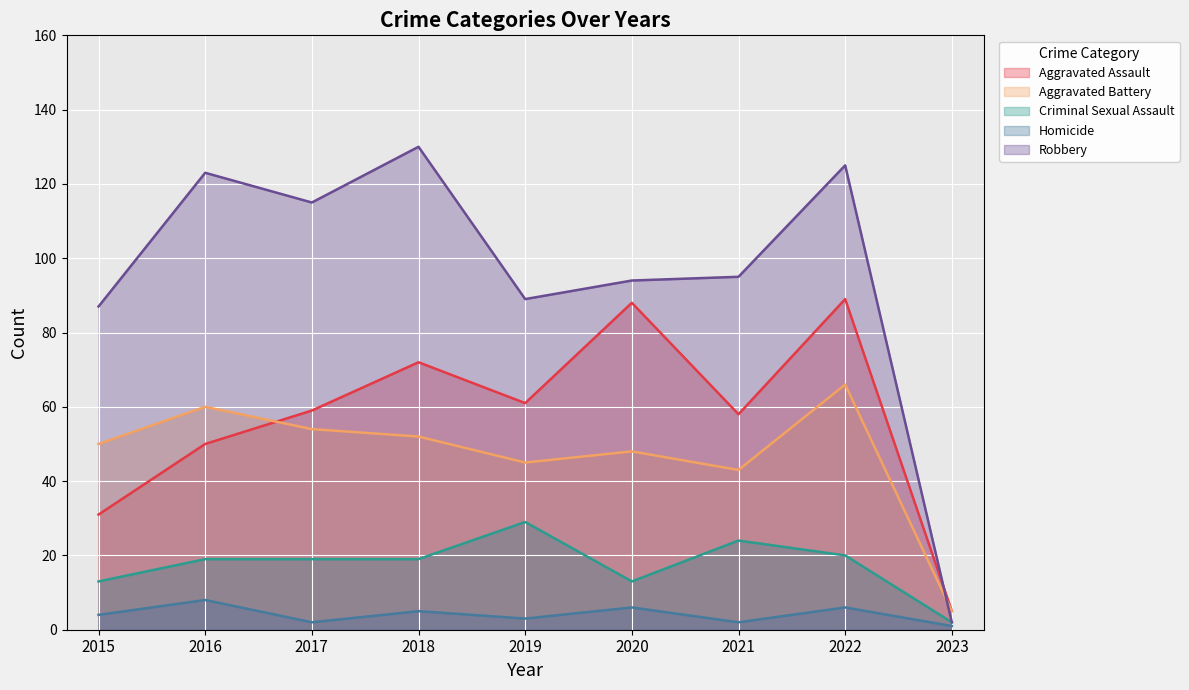

At 2023, list the series in order from smallest to largest.

Homicide, Criminal Sexual Assault, Robbery, Aggravated Assault, Aggravated Battery